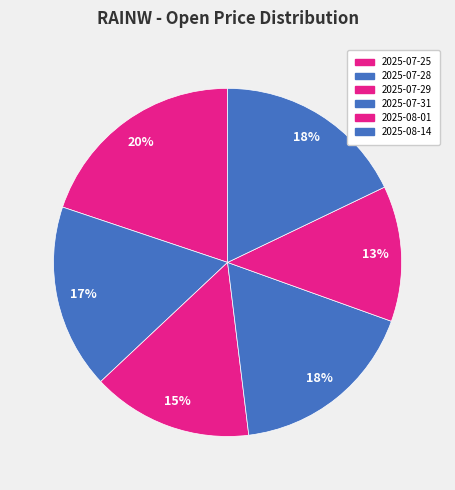

Does 2025-08-14 account for over 50% of the chart?

No